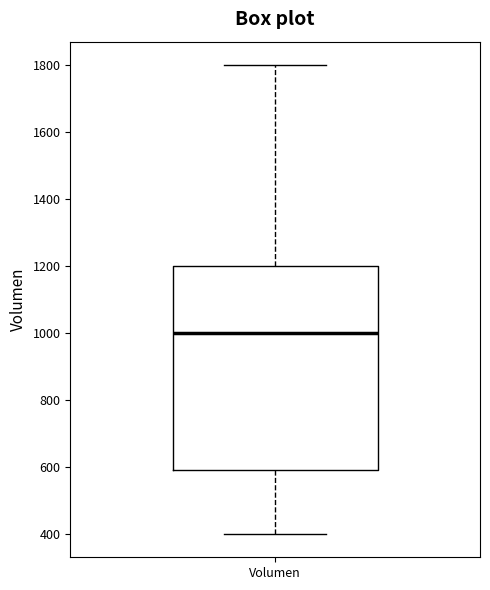

Transcribe this box plot: give where the median line is, the range the box spans, and where the two whiskers end, as read against the y-axis. The values are not printed on the chart, so give them approximately, as read against the axis.

median 1000, box 600 to 1200, whiskers 400 to 1800